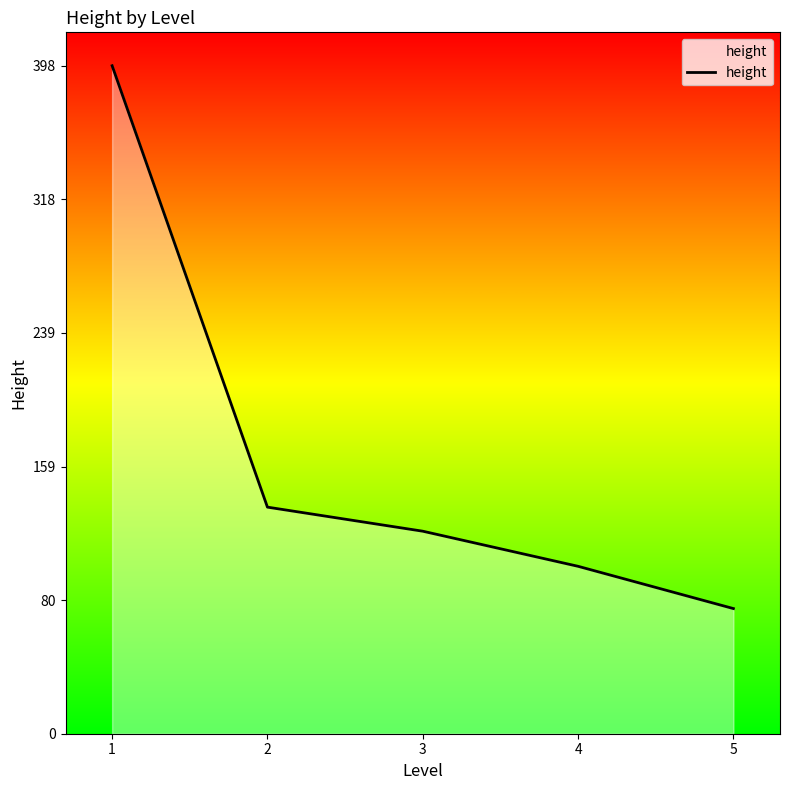

Reading left to right, list all the values displayed in this chart.

398.0	135.0	120.7	99.8	74.6